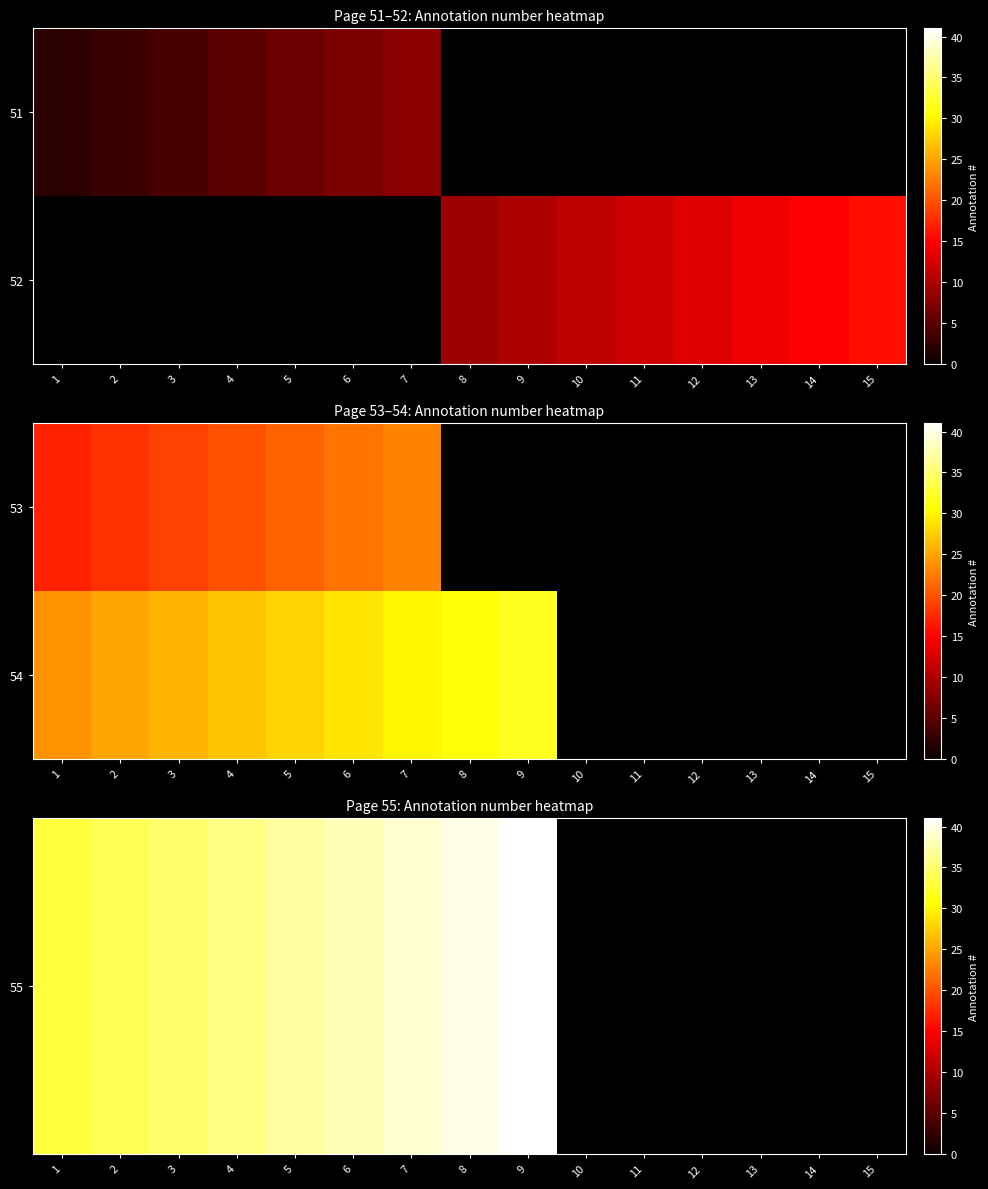

At how many categories does at least one series exceed 40?

1